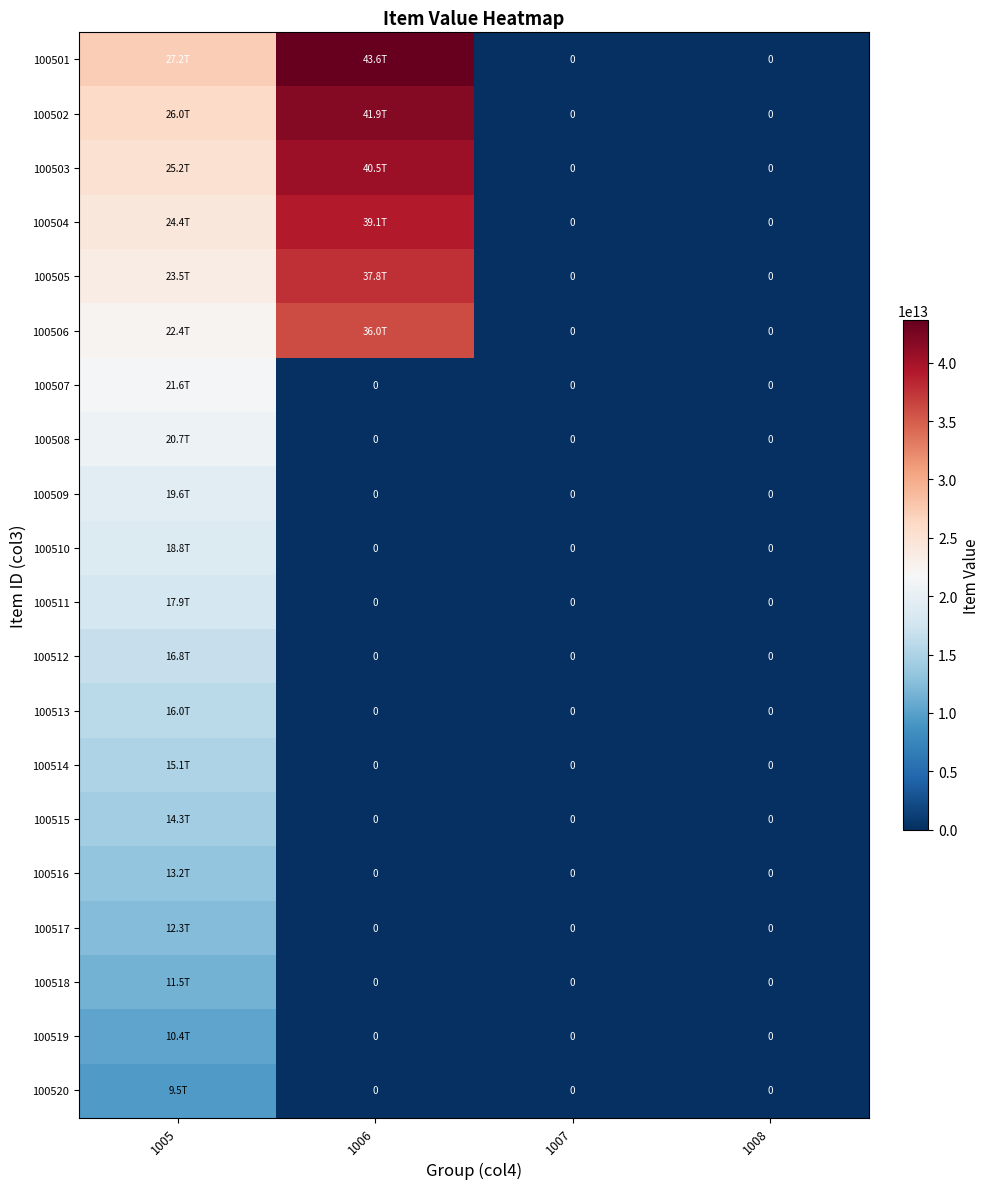

Is it true that 100506 equals 16625852477056 at 1007?

False